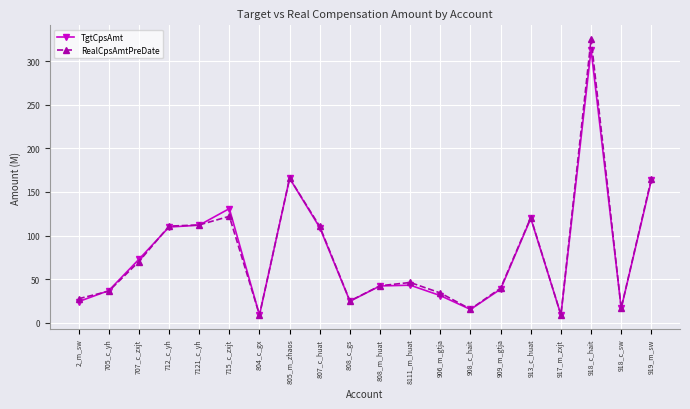

What is the approximate value of TgtCpsAmt at 8111_m_huat?

43.0